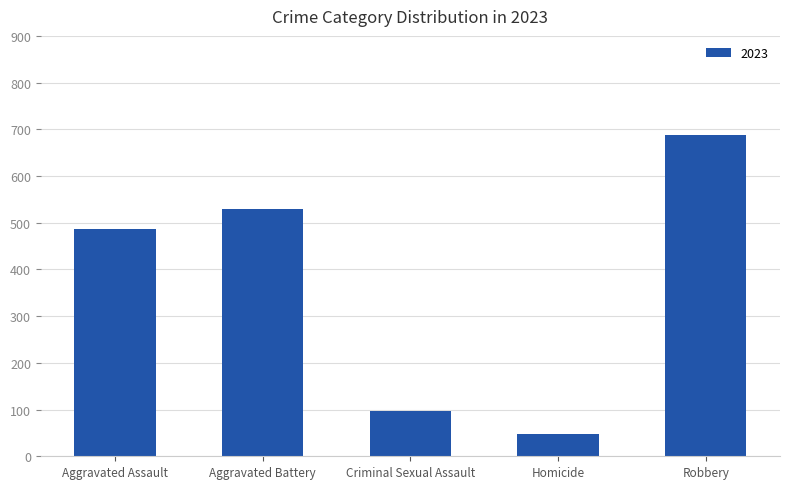

Where is the data nearest to the value 367?

Aggravated Assault